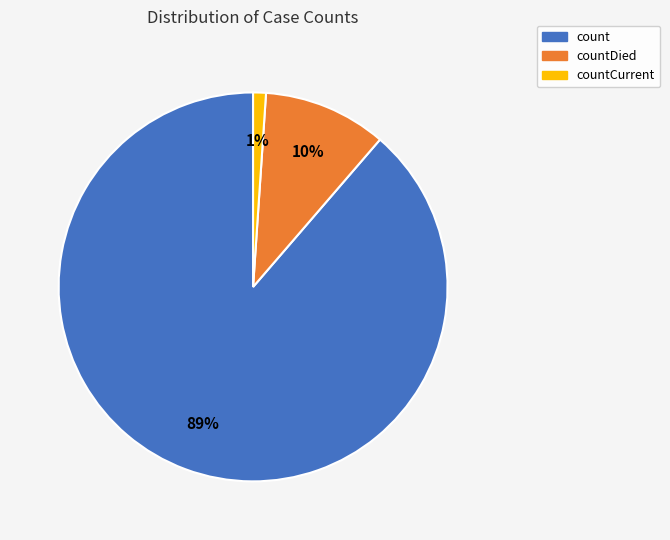

Does any single category account for the majority?

Yes